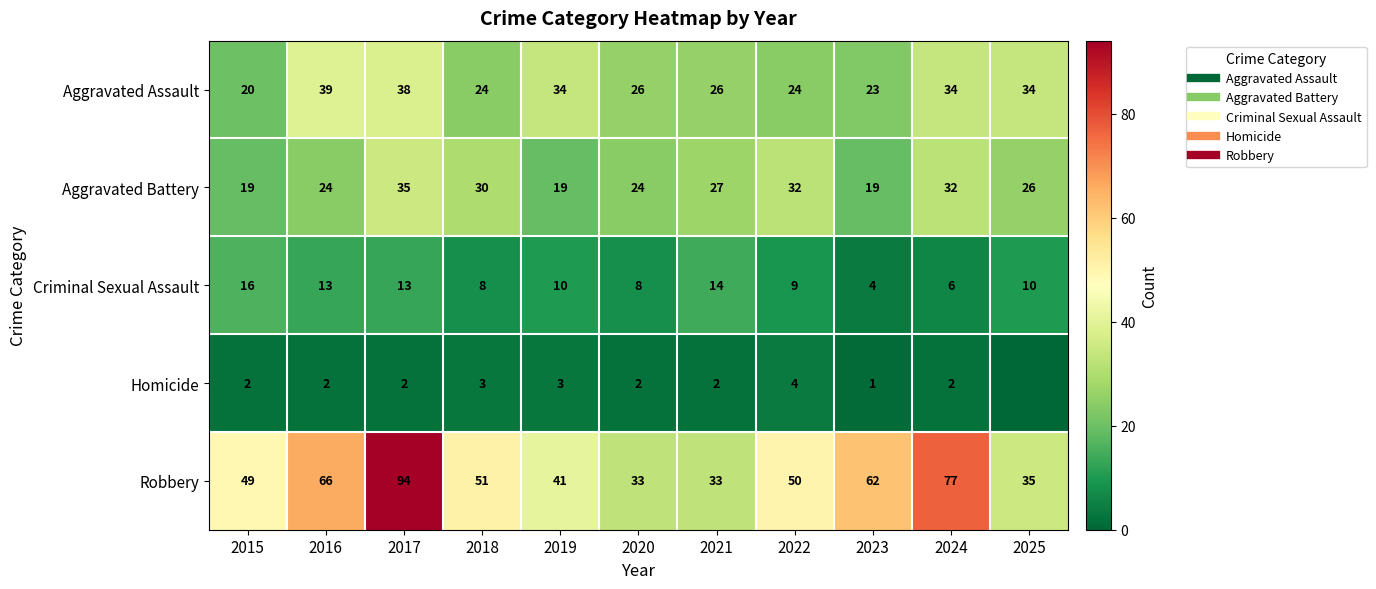

Which series has the widest spread of values?

Robbery